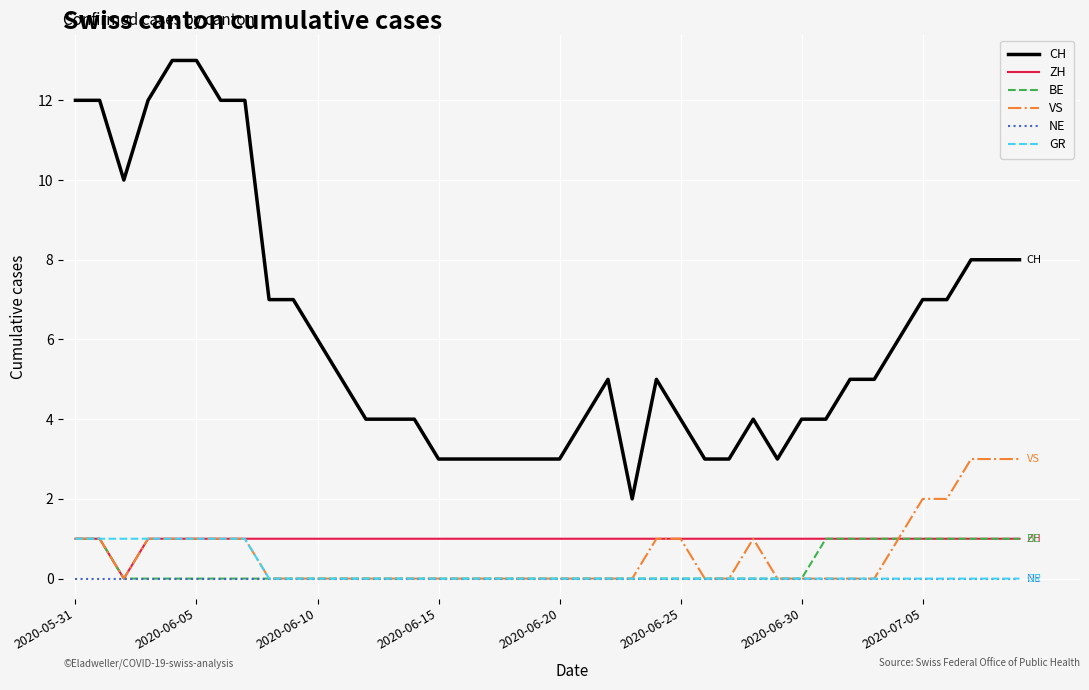

How many series are shown in this chart?

6